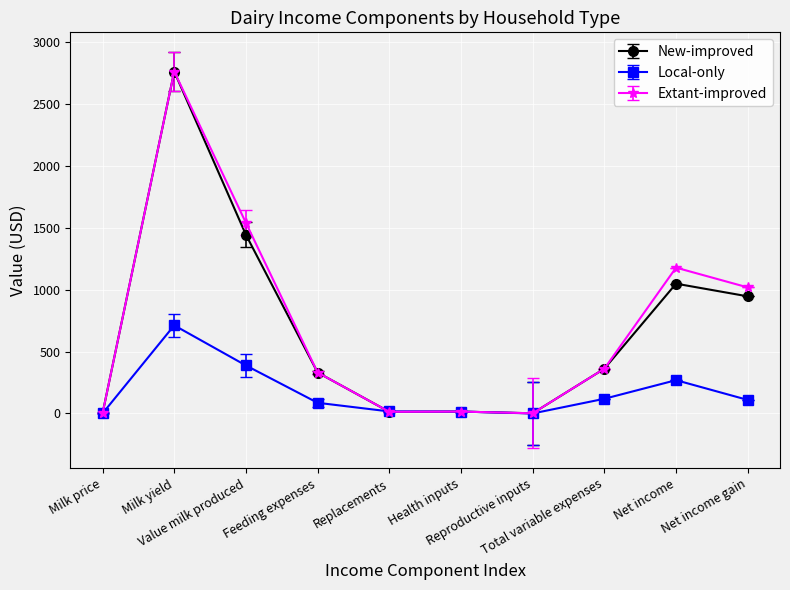

Rank the series at Value milk produced from highest to lowest value.

Extant-improved, New-improved, Local-only